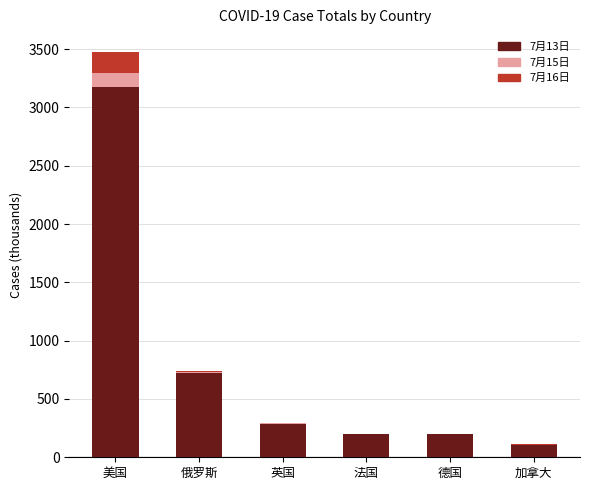

What is the label of the 4th bar from the right?

英国